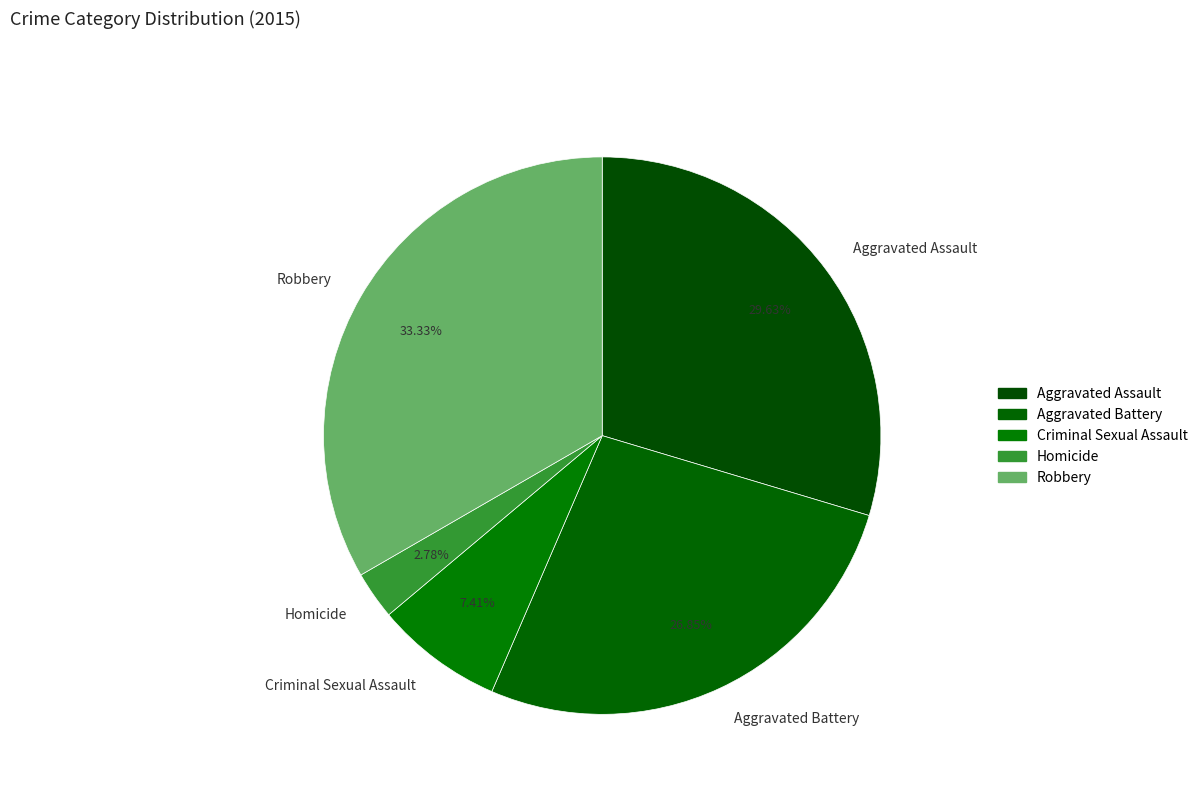

The Aggravated Assault slice represents 38% of the pie. True or false?

False